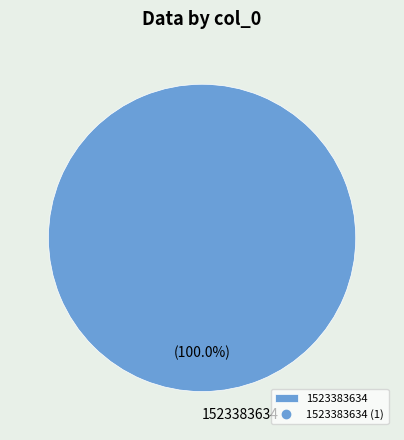

Rank the categories by value from lowest to highest.

1523383634